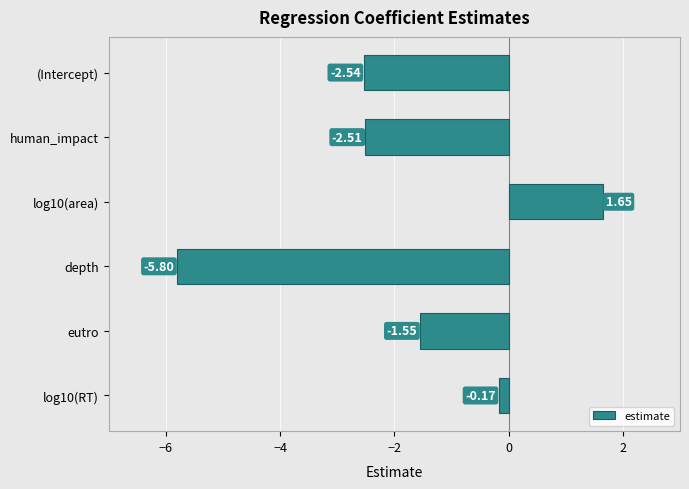

How many series are shown in this chart?

1